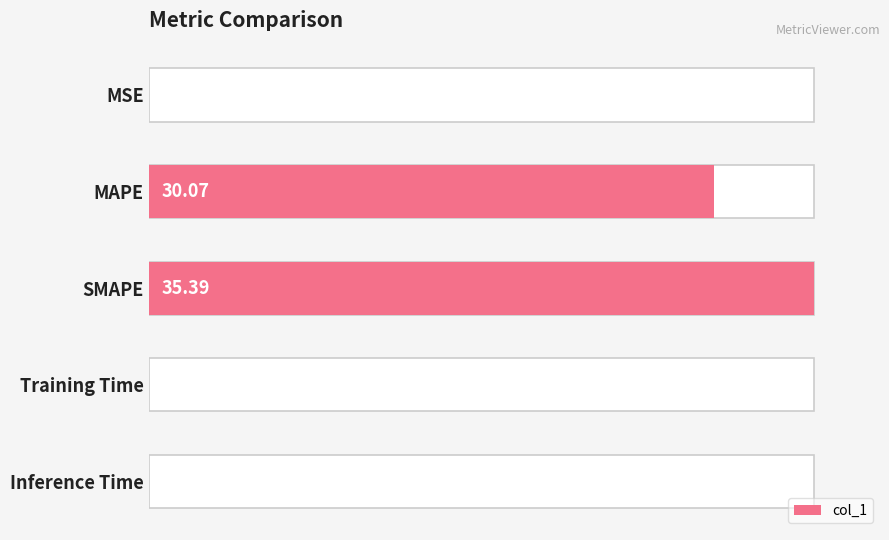

What is the change in value from MAPE to Inference Time?

-84.9